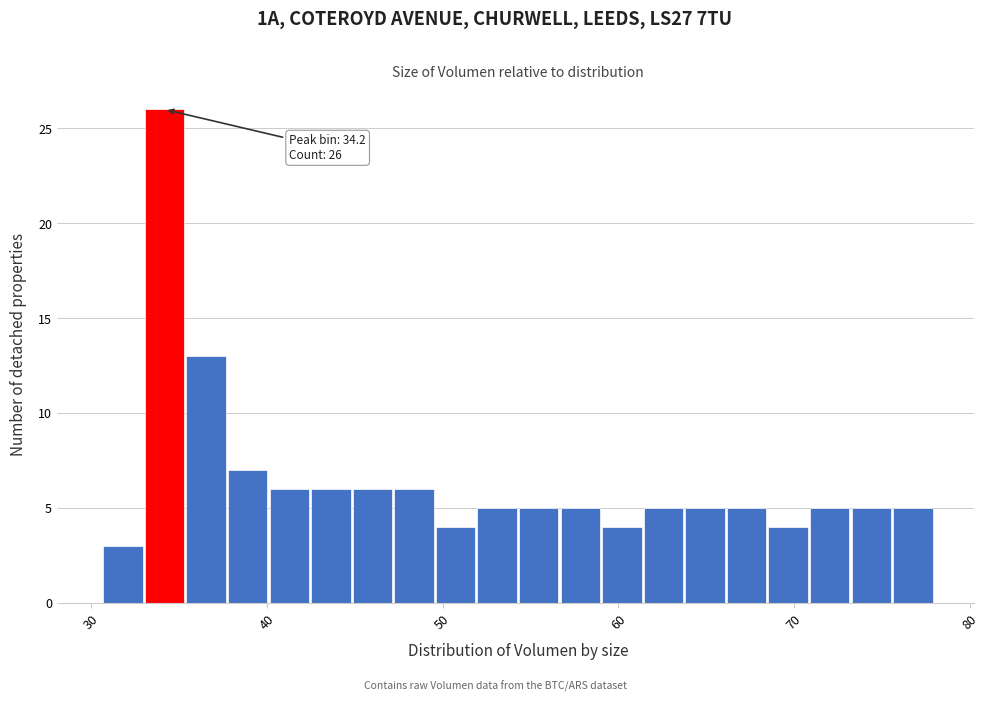

Read against the x-axis, roughly where is the centre of the tallest bar?

34